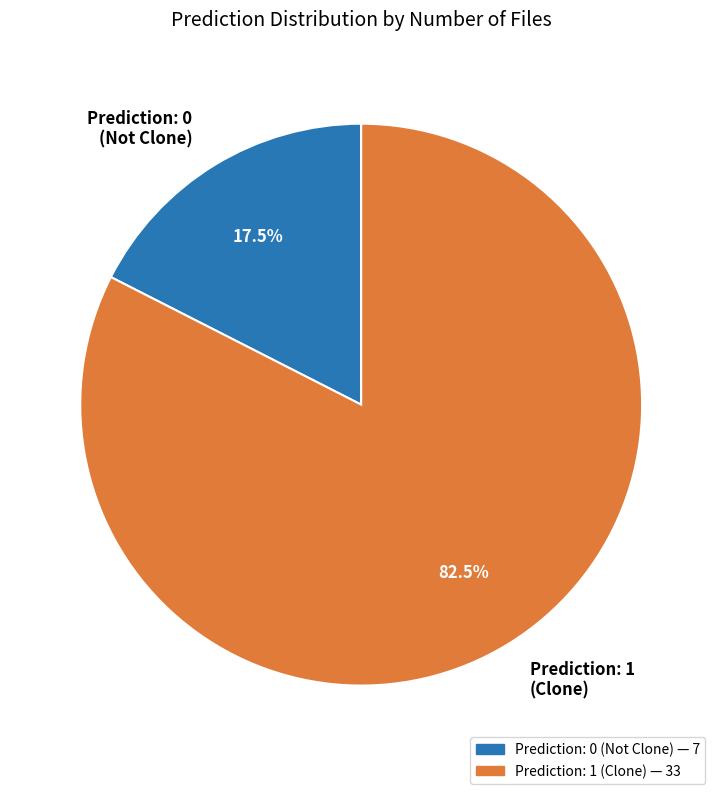

Which has a higher value, Prediction: 1 (Clone) or Prediction: 0 (Not Clone)?

Prediction: 1 (Clone)